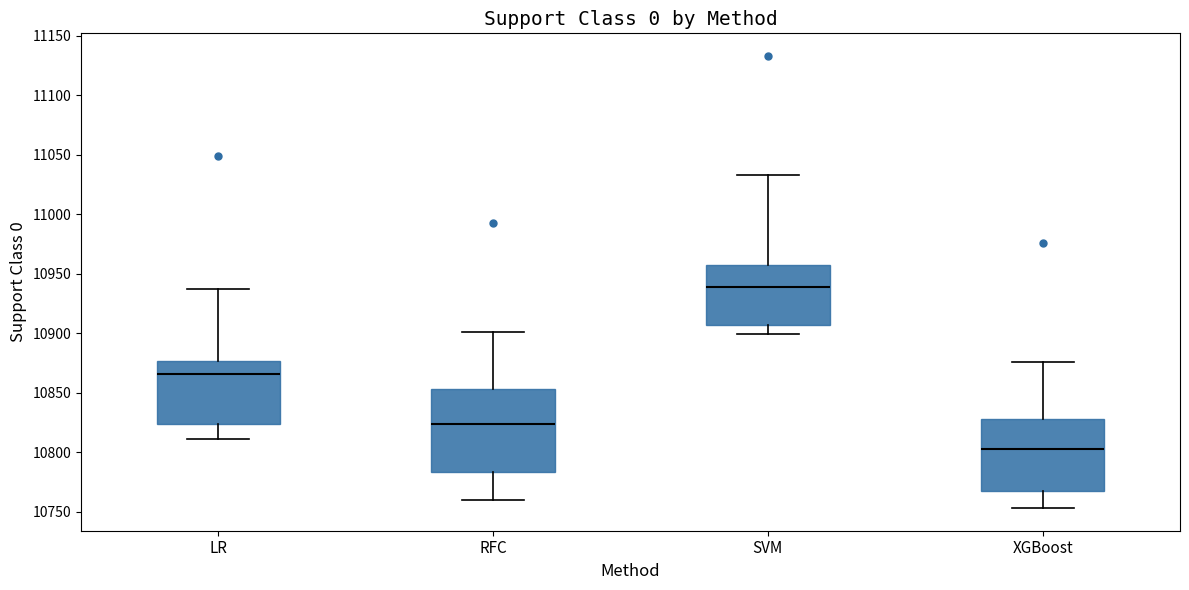

Comparing the boxes themselves (not the whiskers), which one is the tallest?

RFC